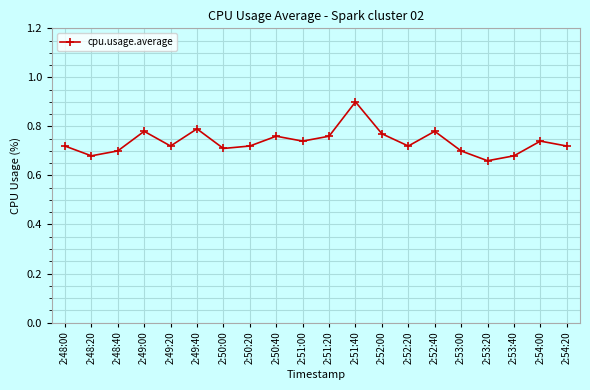

Which label corresponds to the largest value in the chart?

2:51:40